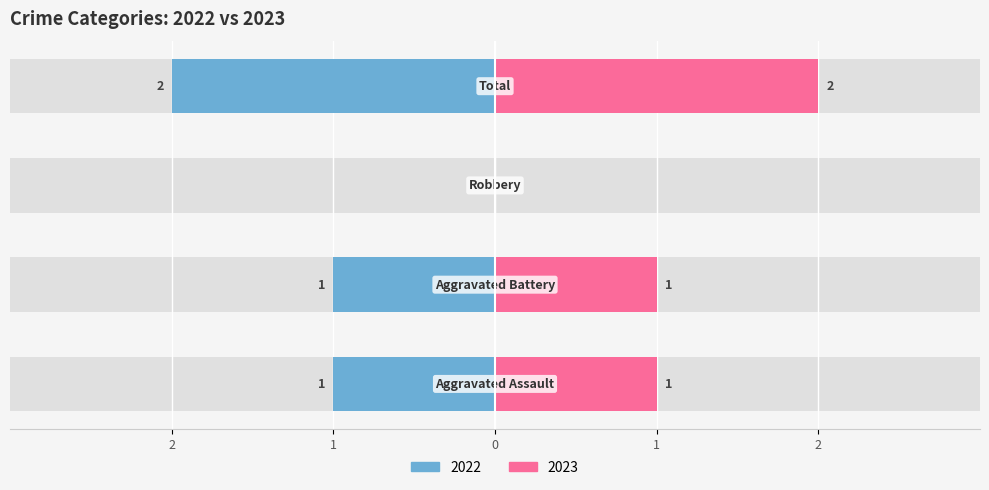

What is the label of the 4th bar from the right?

Aggravated Assault